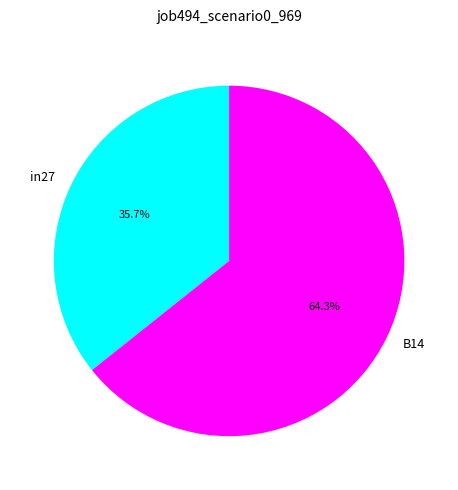

To the nearest percent, what is the difference between the largest and smallest slice percentages?

29%